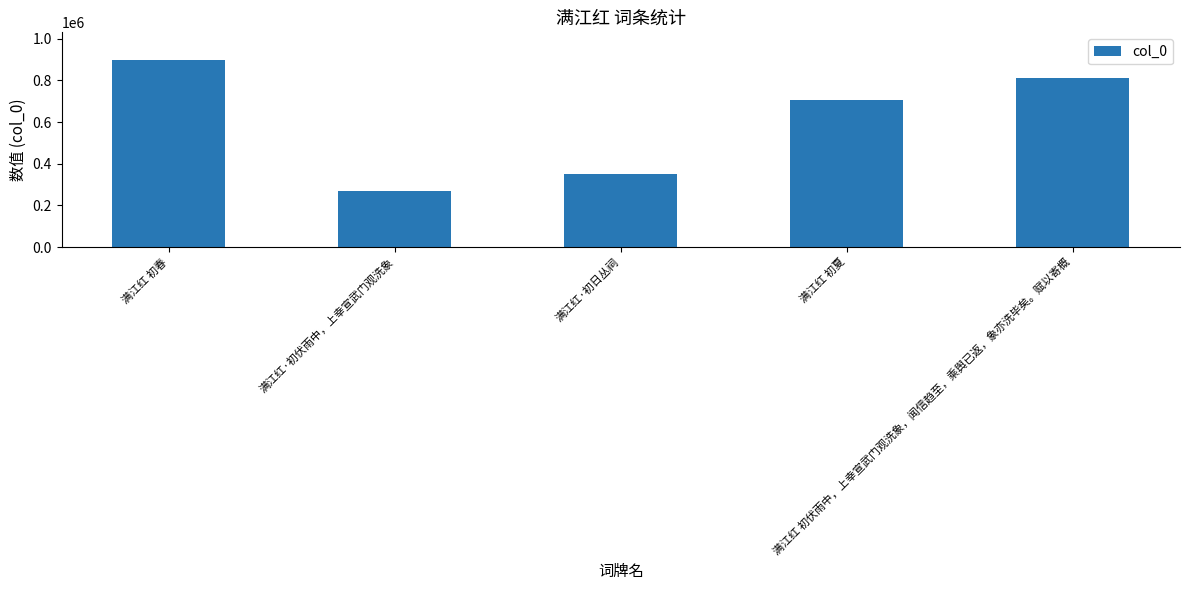

The chart shows a value of 1213342 at 满江红 初伏雨中，上幸宣武门观洗象，闻信趋至，乘舆已返，象亦洗毕矣。赋以寄概. True or false?

False